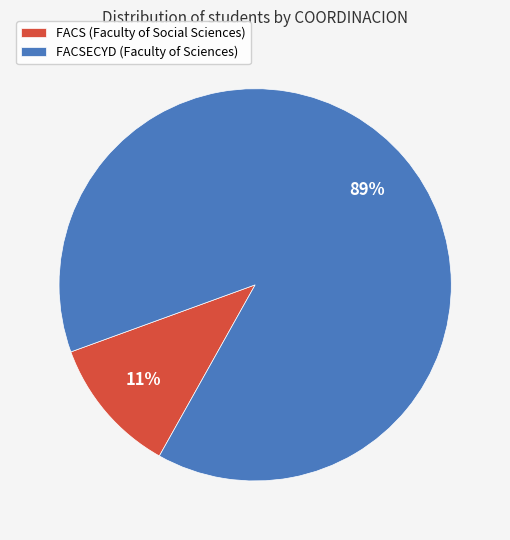

Which category has the biggest portion of the pie?

FACSECYD (Faculty of Sciences)